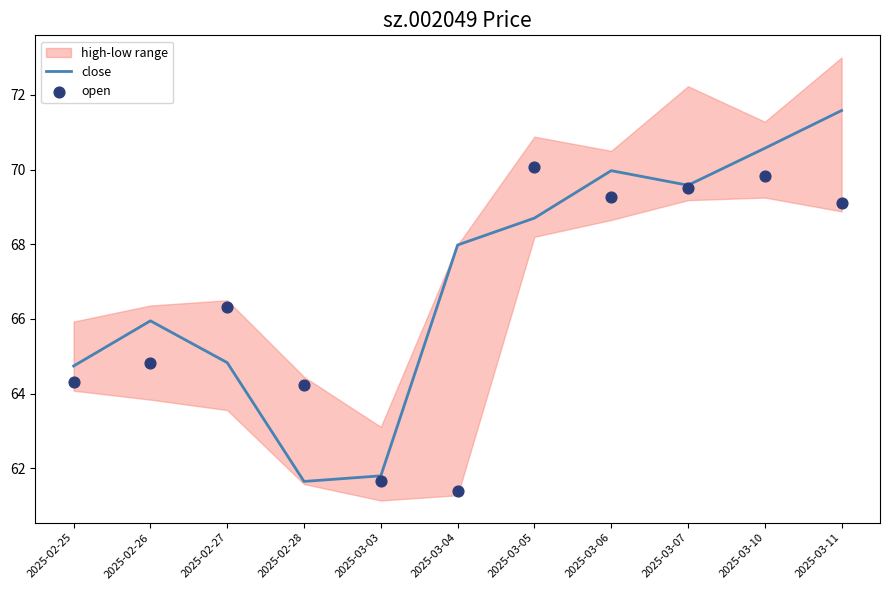

Which series has the largest Y range (max minus min)?

close